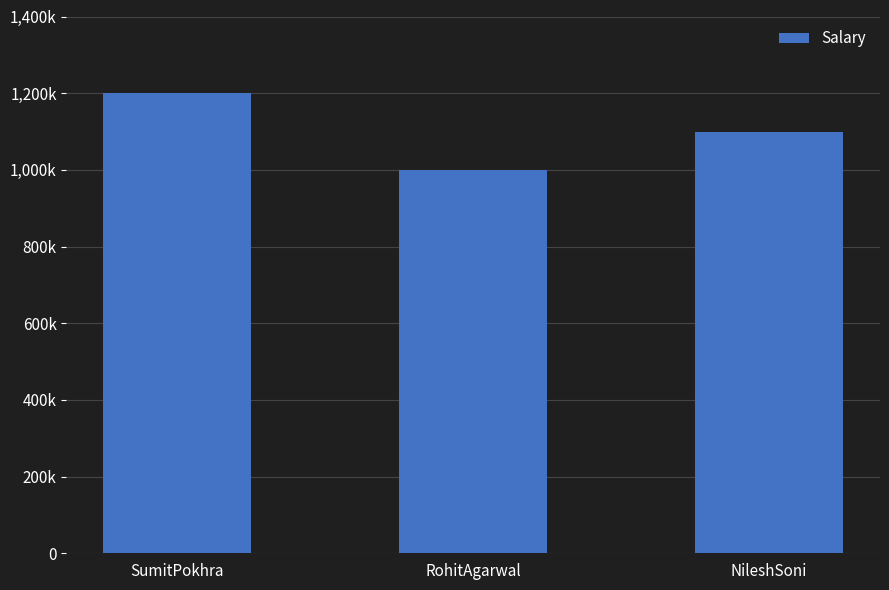

What is the difference between the second highest and minimum values?

100000